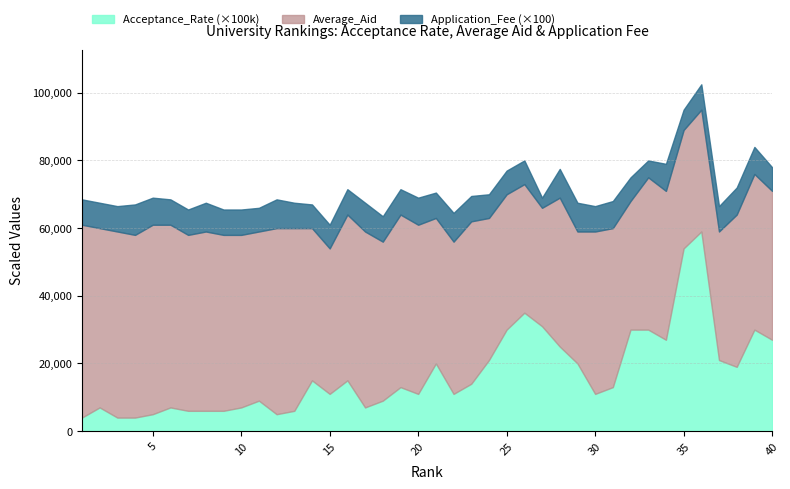

Rank the categories by Application_Fee value from lowest to highest.

27, 33, 35, 11, 14, 15, 24, 25, 26, 32, 40, 1, 2, 3, 6, 7, 9, 10, 13, 16, 18, 19, 21, 23, 30, 36, 37, 5, 20, 31, 34, 38, 39, 8, 12, 17, 22, 28, 29, 4